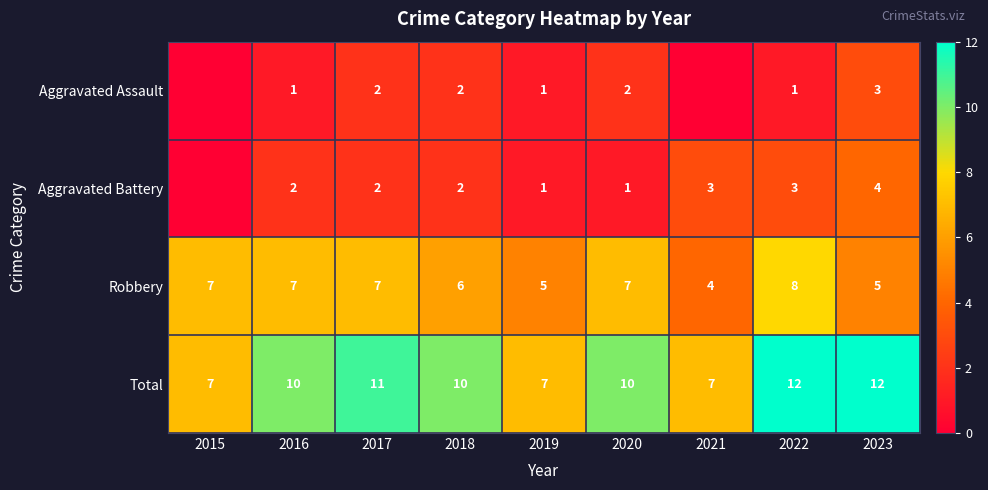

What is the difference between the second highest and minimum values in the Robbery series?

3